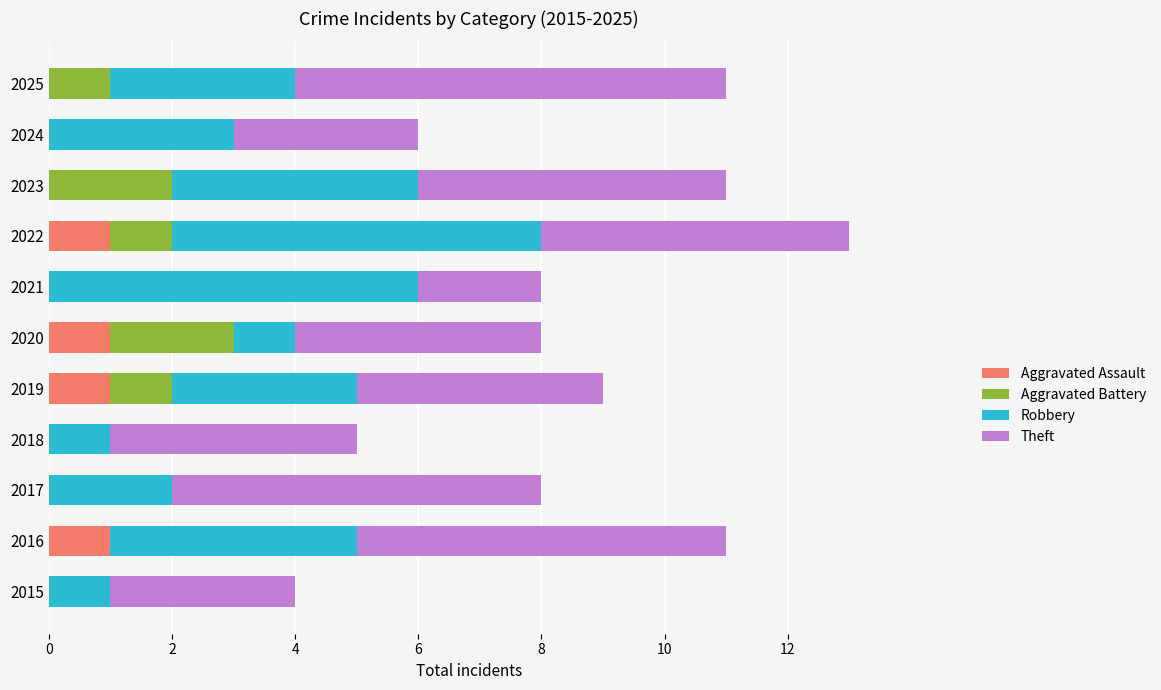

At which category is the sum across all series the highest?

2022